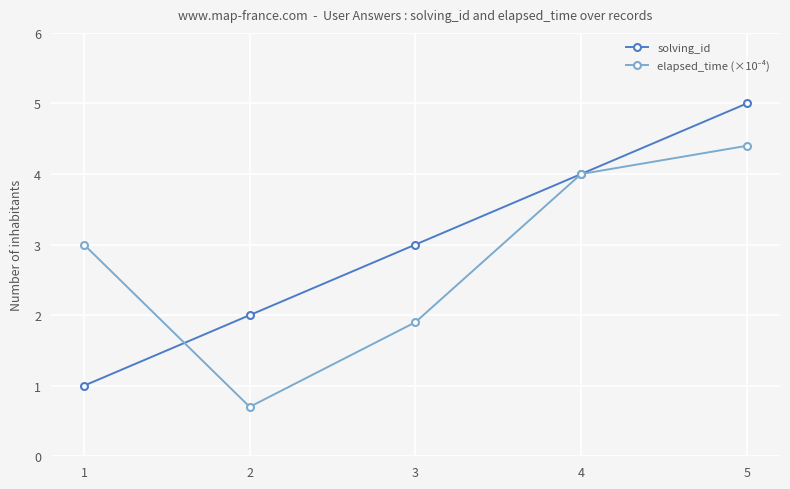

What is the difference between the highest and lowest values at 3?

1.1